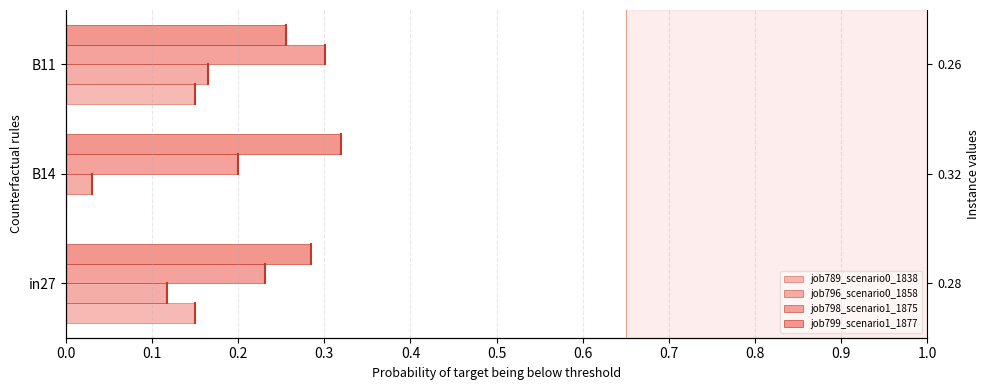

Count the job796_scenario0_1858 values in the range 0 to 1.

3